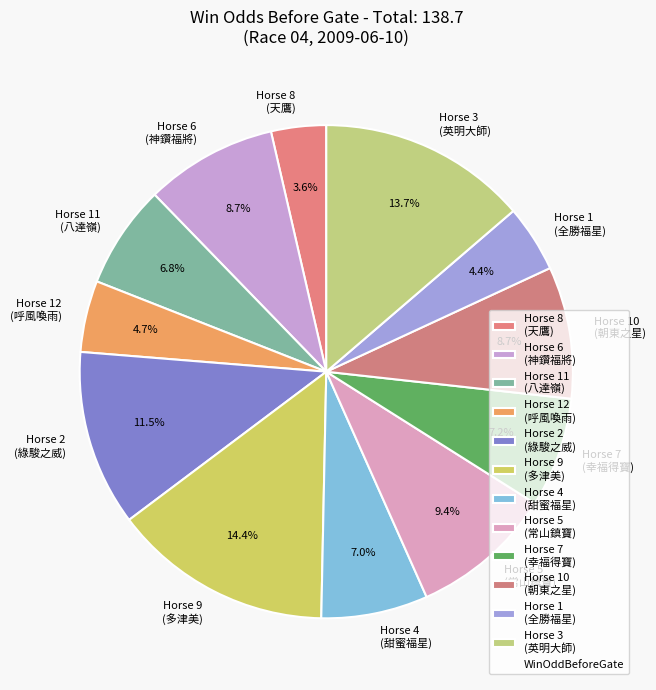

What is the ratio of the value at Horse 1 (全勝福星) to the value at Horse 4 (甜蜜福星)?

0.6